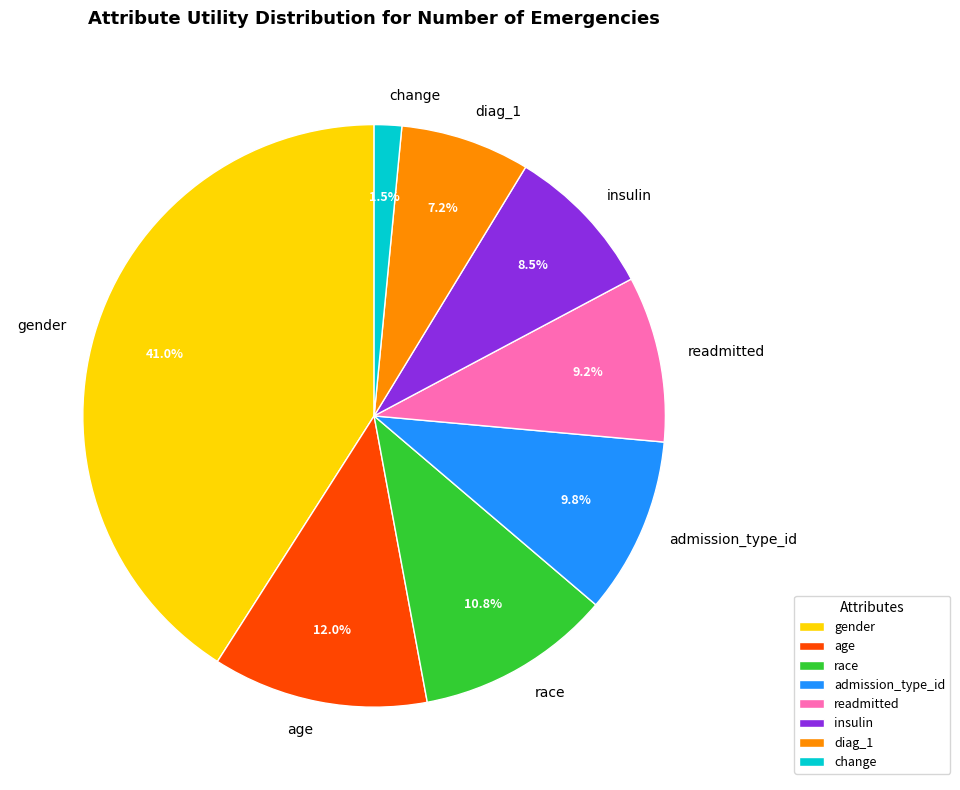

What is the largest slice in the pie chart?

gender